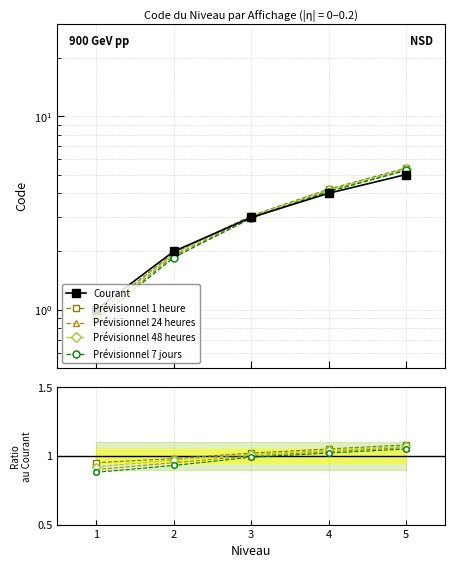

Which series has the largest total across all categories?

Courant